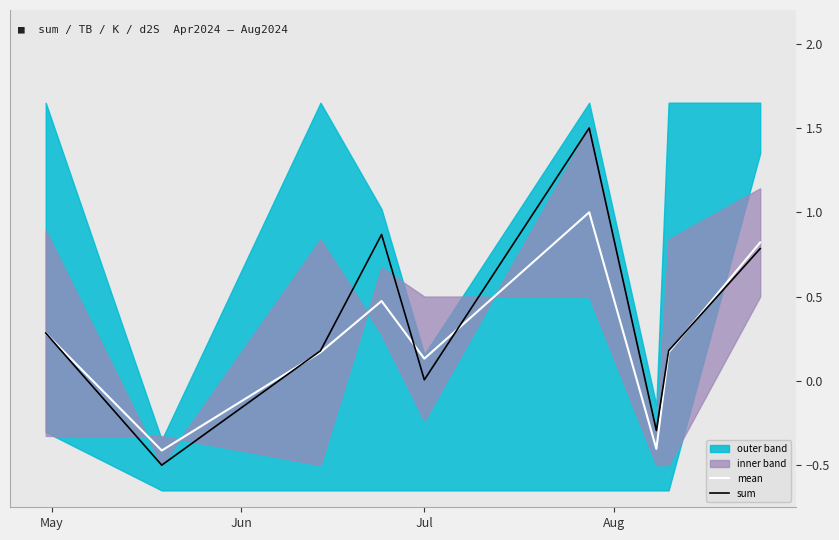

What is the highest value of the mean series?

1.0